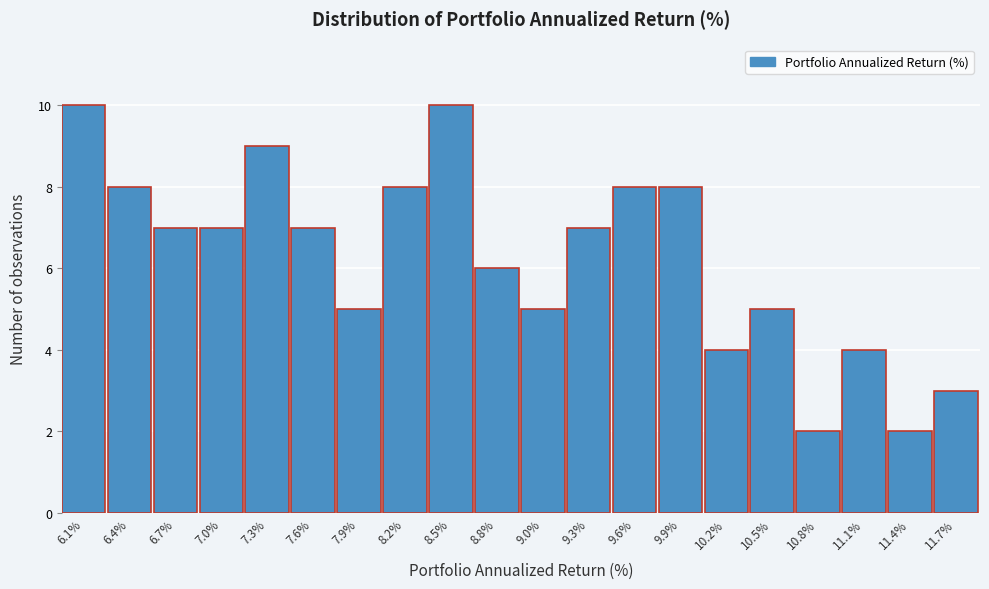

Reading left to right, list all the values displayed in this chart.

6.1%=10	6.4%=8	6.7%=7	7.0%=7	7.3%=9	7.6%=7	7.9%=5	8.2%=8	8.5%=10	8.8%=6	9.0%=5	9.3%=7	9.6%=8	9.9%=8	10.2%=4	10.5%=5	10.8%=2	11.1%=4	11.4%=2	11.7%=3